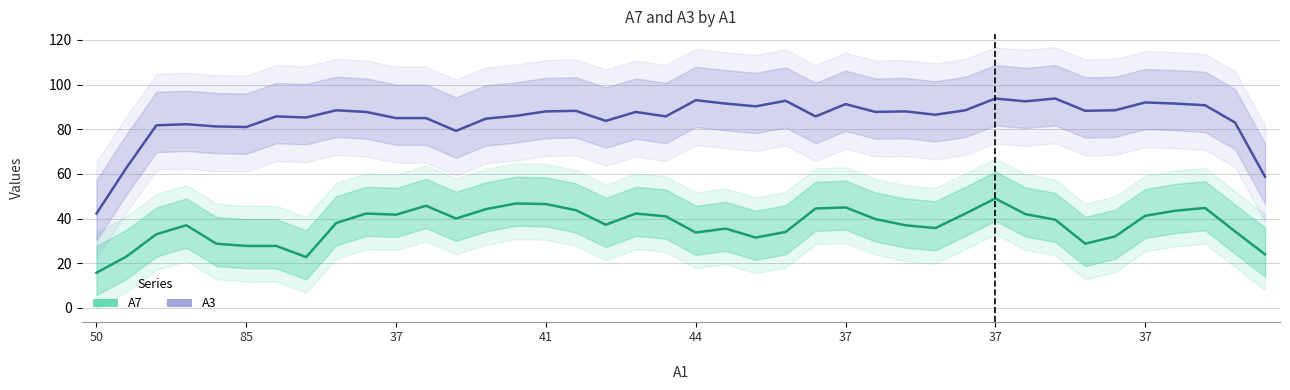

Which series changed the most between 12 and 19?

A3